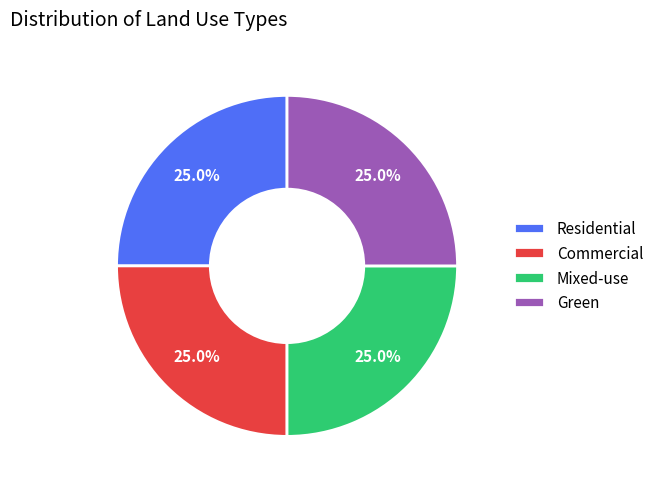

Is it true that Green is 7% of the pie?

False